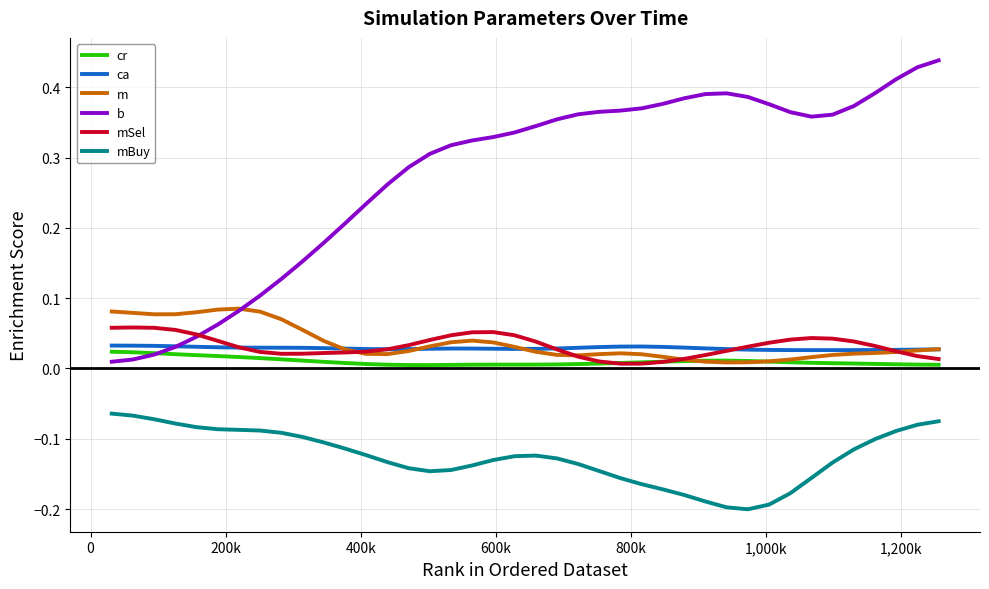

List the series in order of their peak value, highest first.

b, m, mSel, ca, cr, mBuy